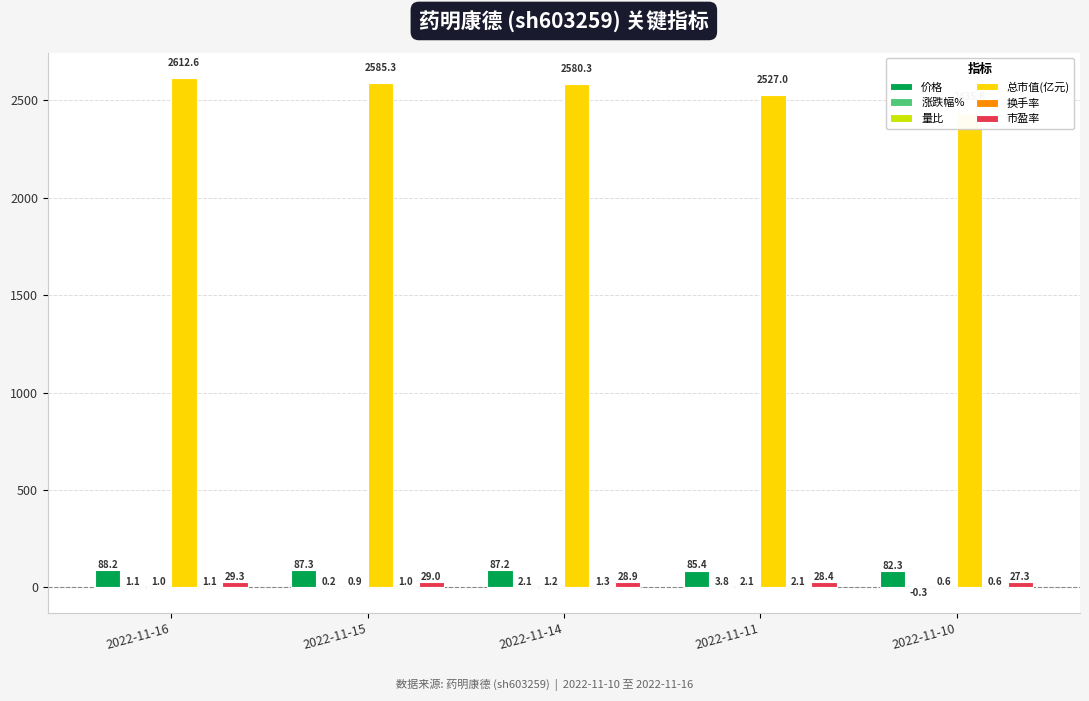

Rank the categories by 价格 value from highest to lowest.

2022-11-16, 2022-11-15, 2022-11-14, 2022-11-11, 2022-11-10